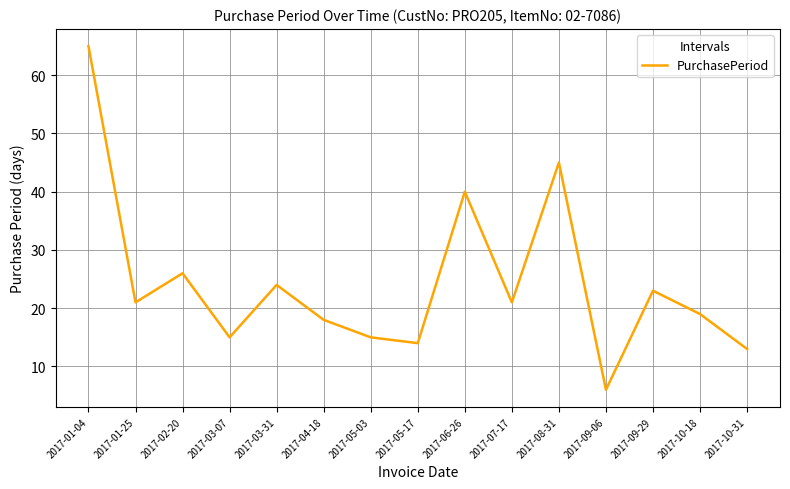

Reading left to right, extract all data points from this chart.

65	21	26	15	24	18	15	14	40	21	45	6	23	19	13